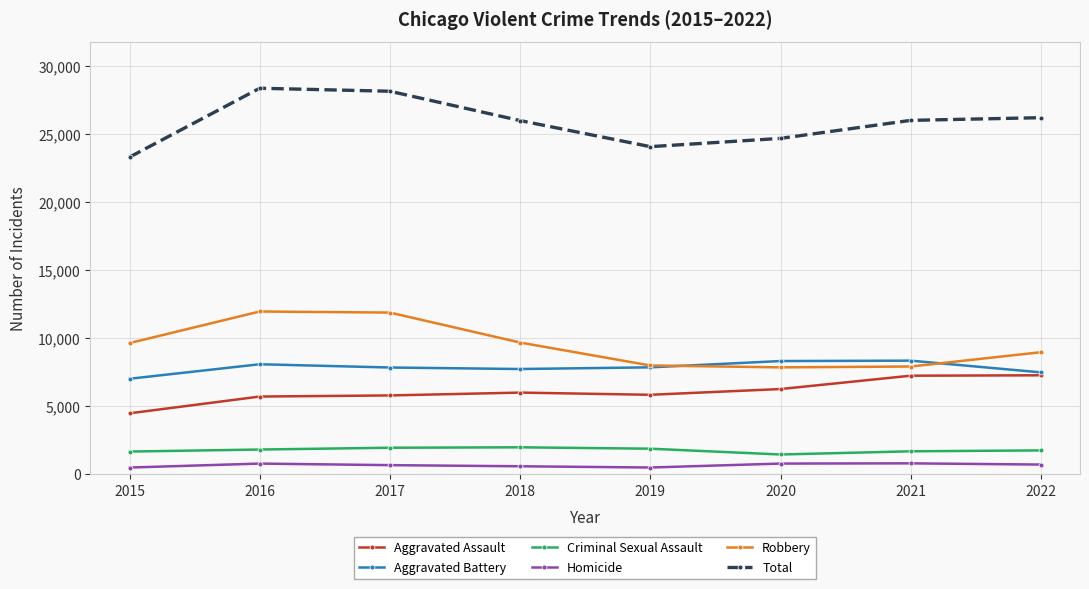

What is the total value across all series at 2015?

46604